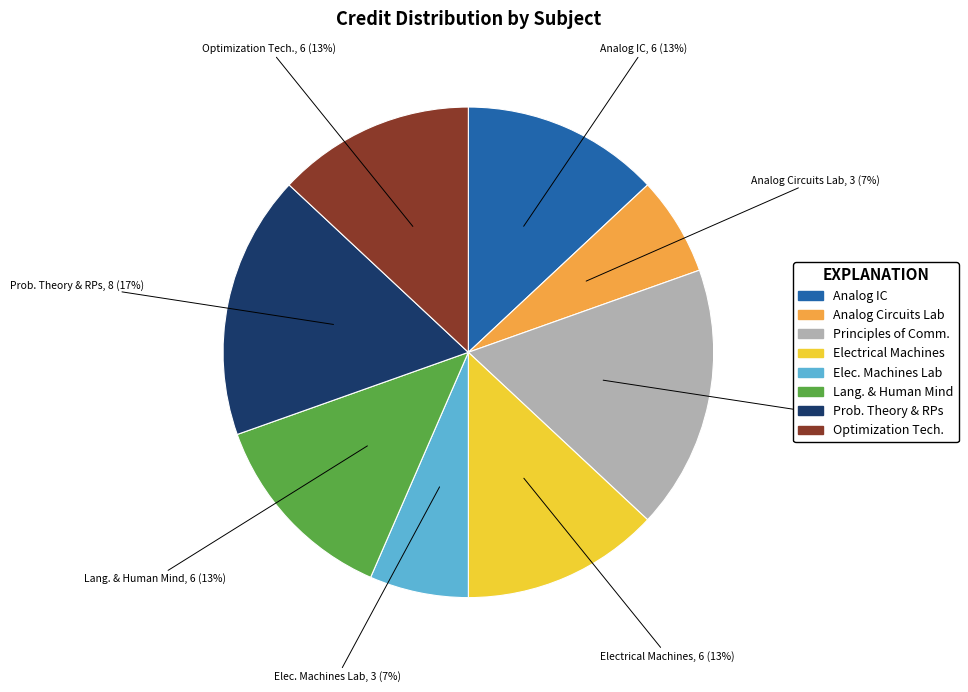

Is there any slice that represents more than half of the pie?

No